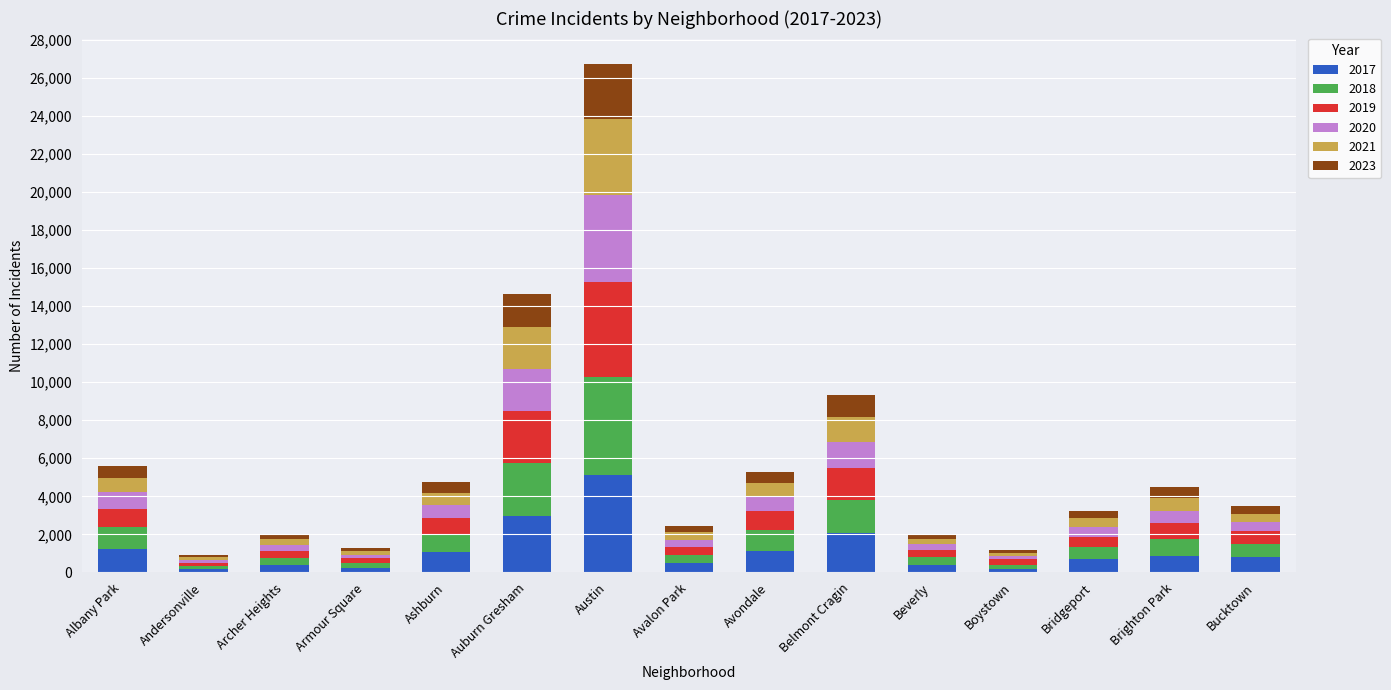

What is the total value across all series at Brighton Park?

4504